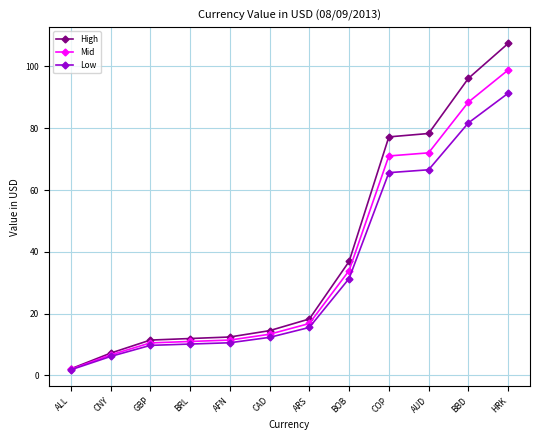

What are all the series names shown in the legend?

High, Mid, Low